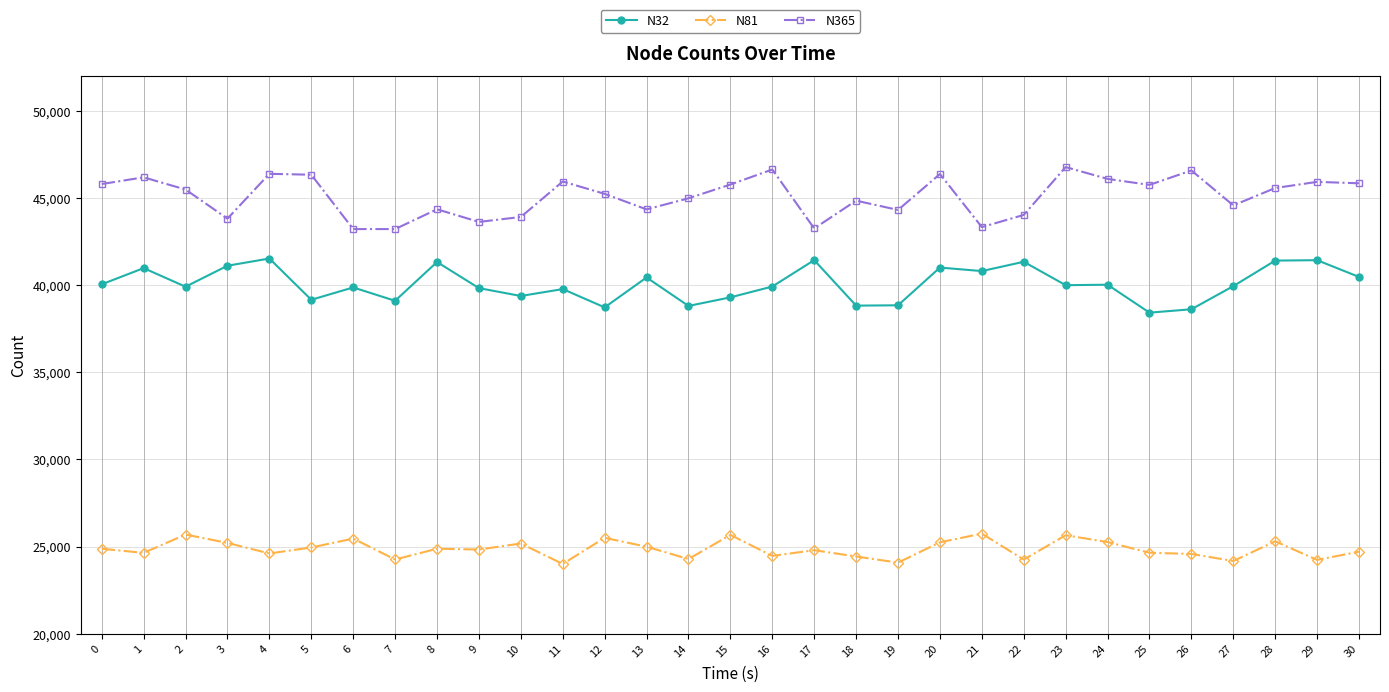

Which series has the largest total across all categories?

N365